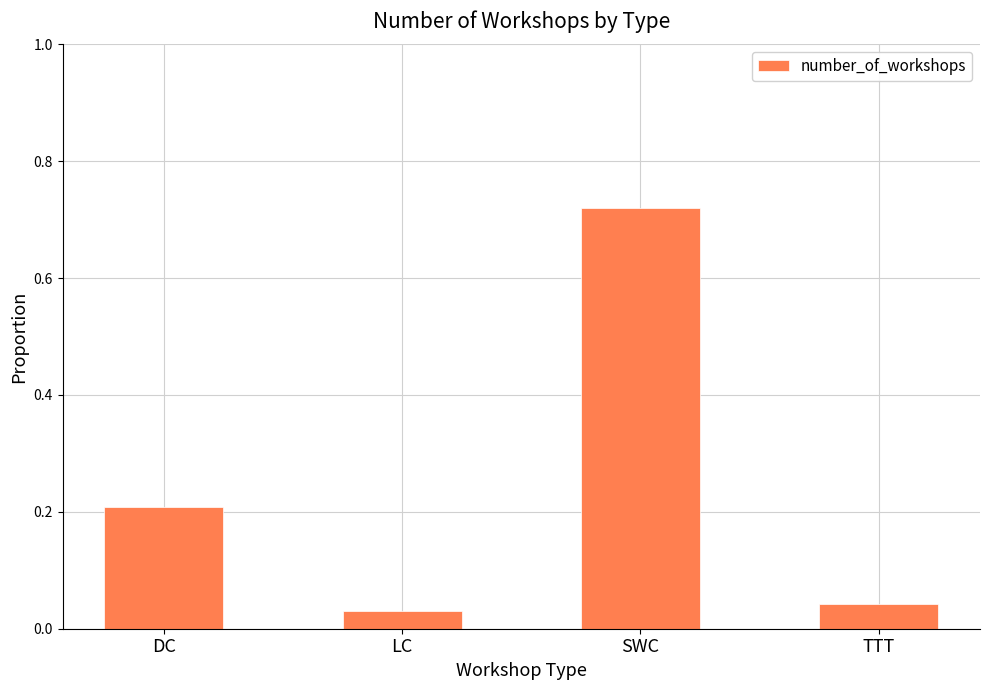

Where is the data nearest to the value 0?

LC